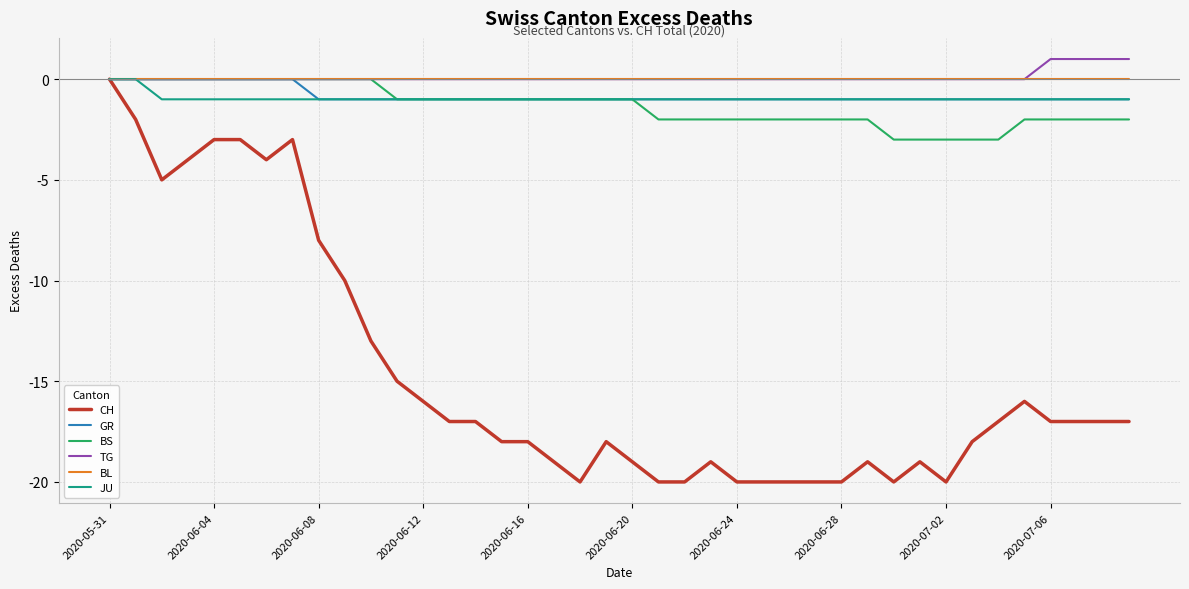

Which series has the largest range (max minus min)?

CH